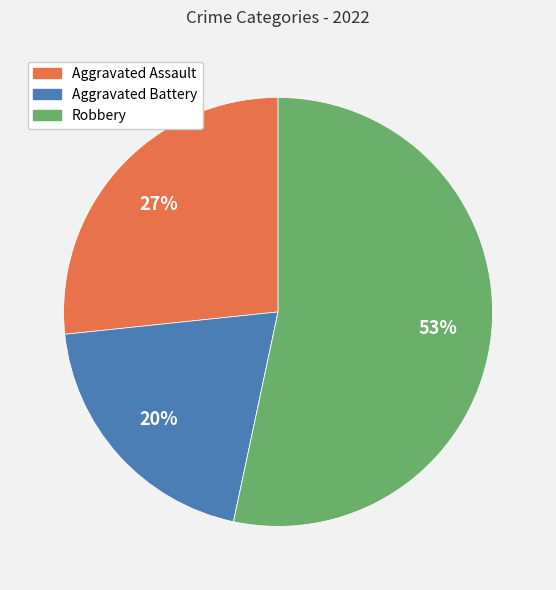

Does any single category account for the majority?

Yes